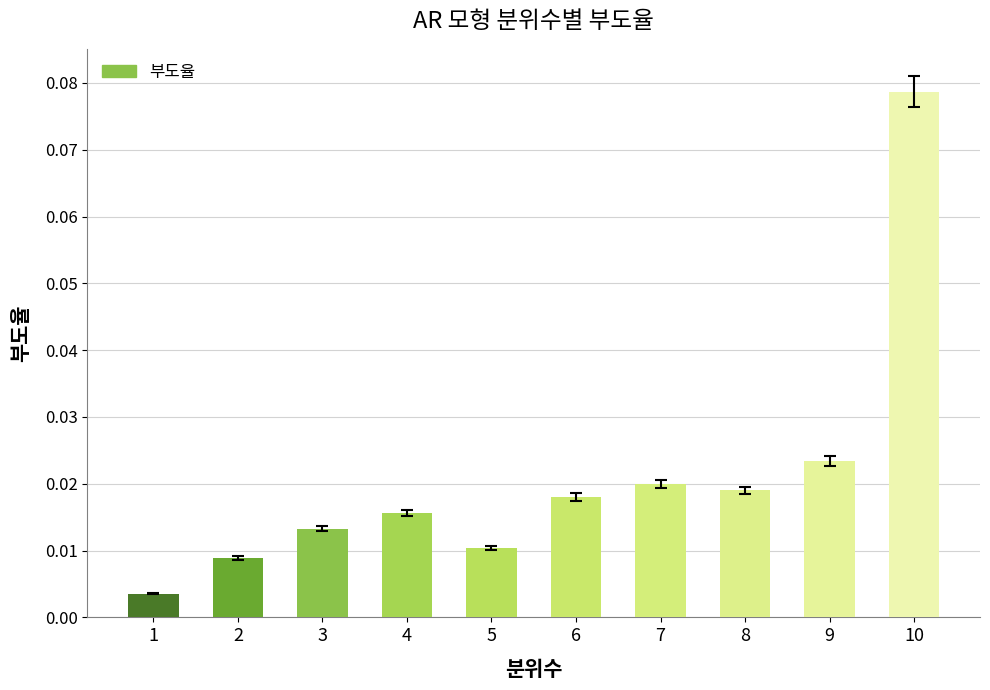

What is the change in value from 8 to 10?

+0.1